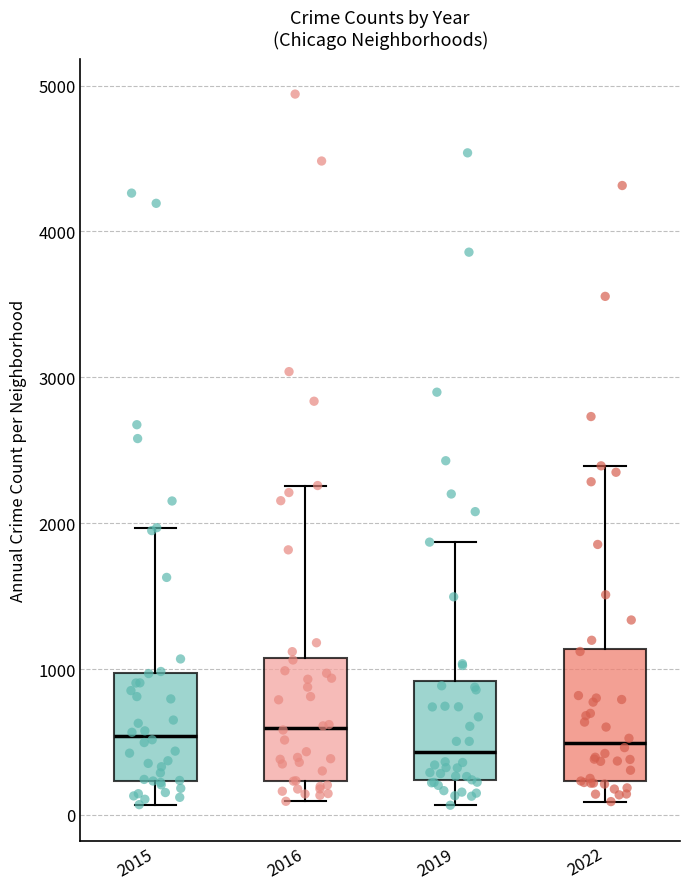

Where does the lower whisker of the box at x = 2015 end on the y-axis? The values are not printed on the chart, so give them approximately, as read against the axis.

100